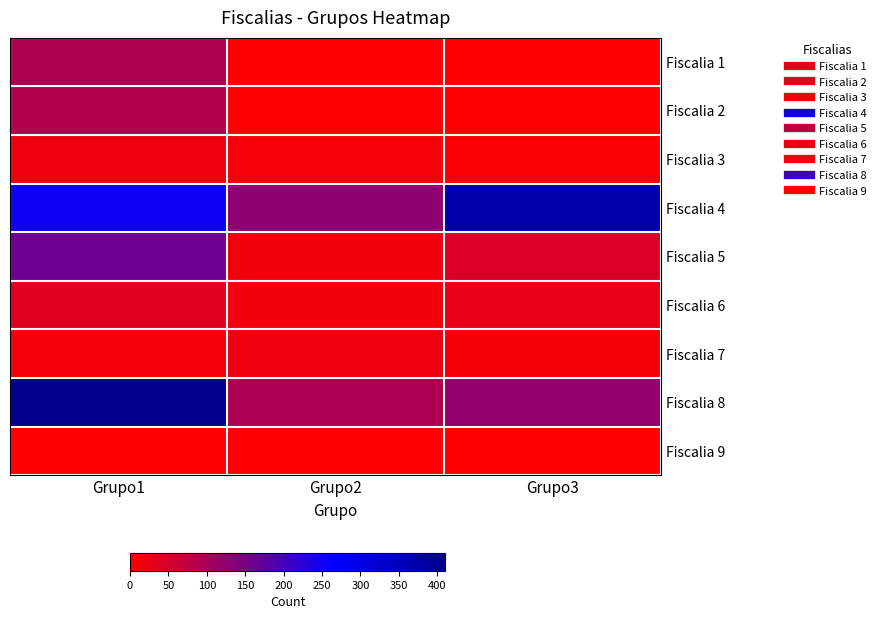

Between Grupo2 and Grupo3, which series saw the biggest shift?

Fiscalia 4